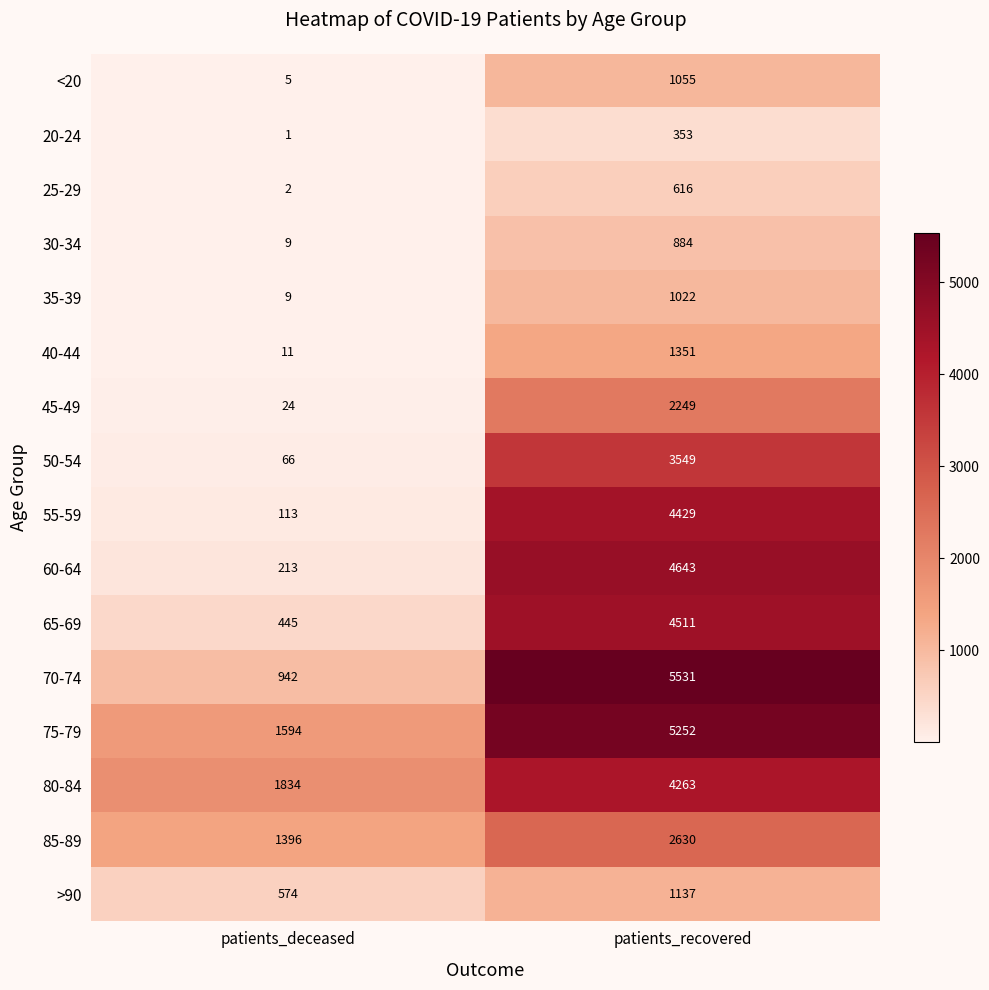

True or false: 50-54 has a value of 1749 at patients_recovered.

False